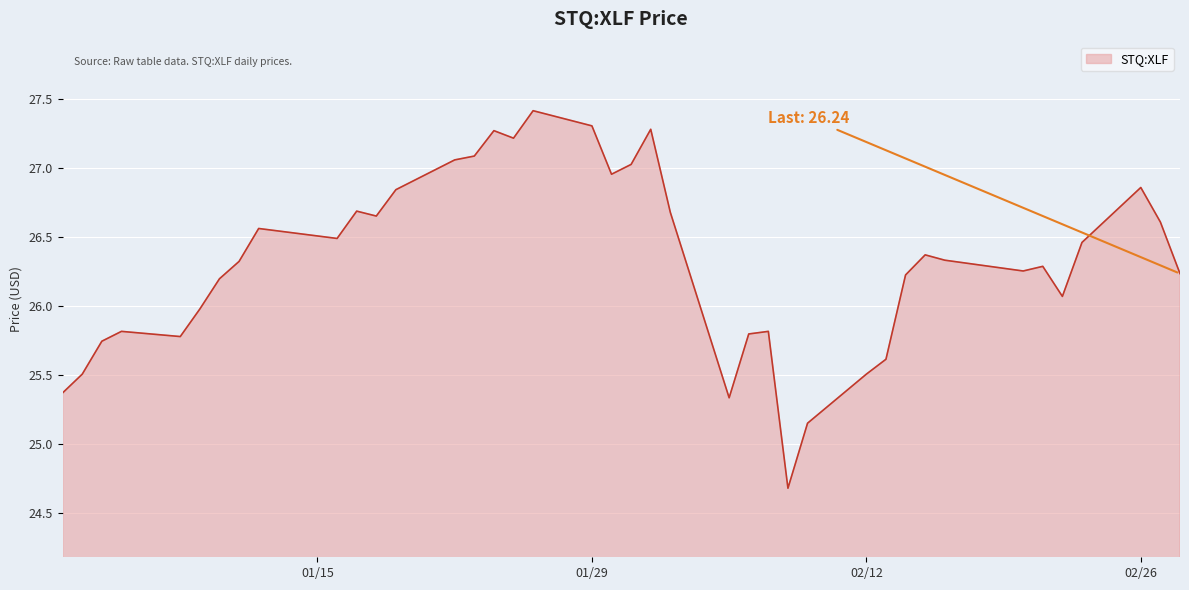

What is the greatest value displayed?

27.4